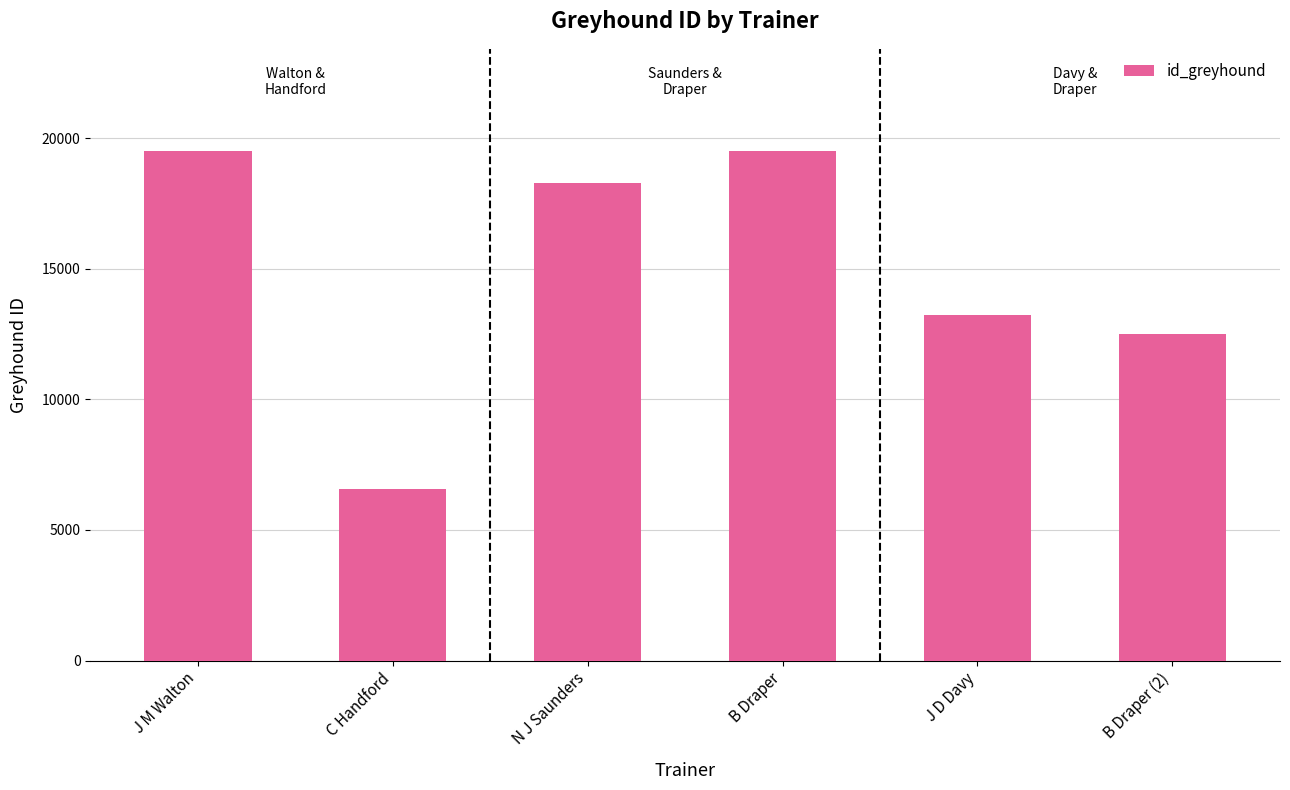

Does the chart contain stacked bars?

No